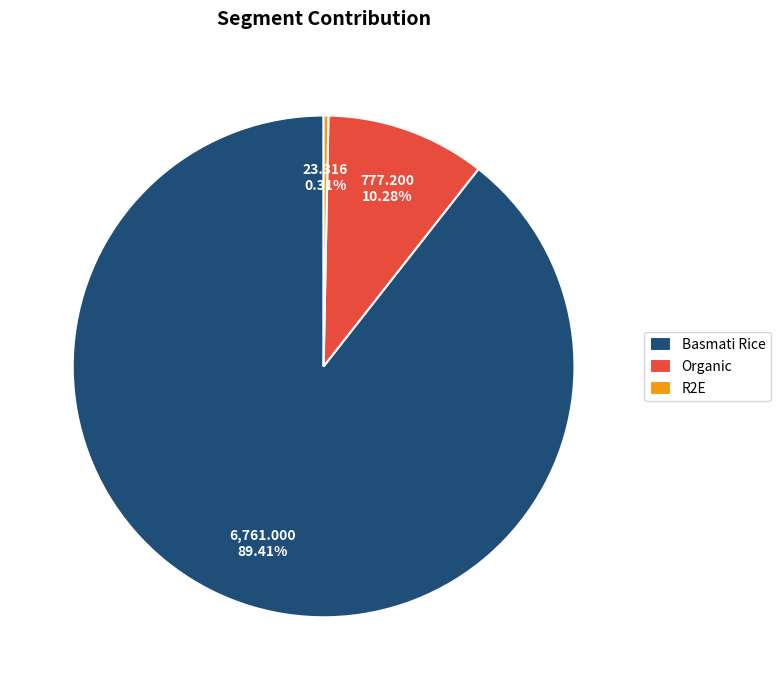

The Basmati Rice slice represents 96% of the pie. True or false?

False